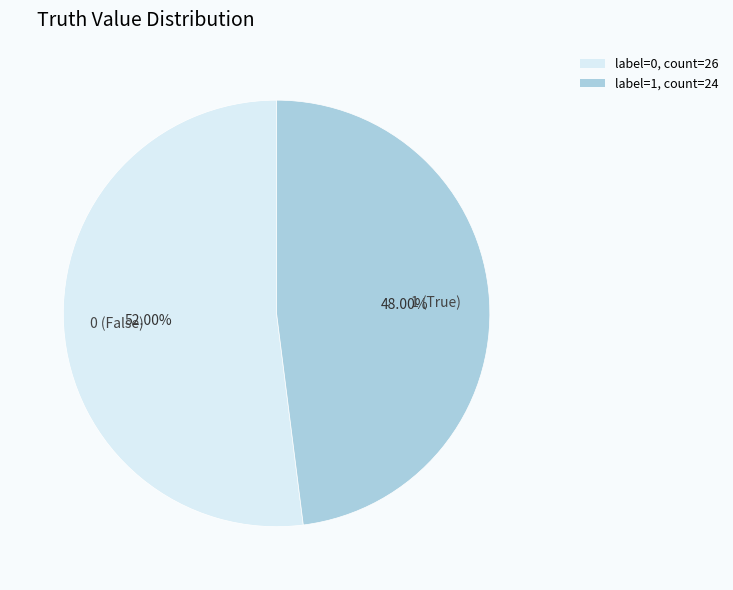

To the nearest percent, what is the combined percentage of 0 and 1?

100%